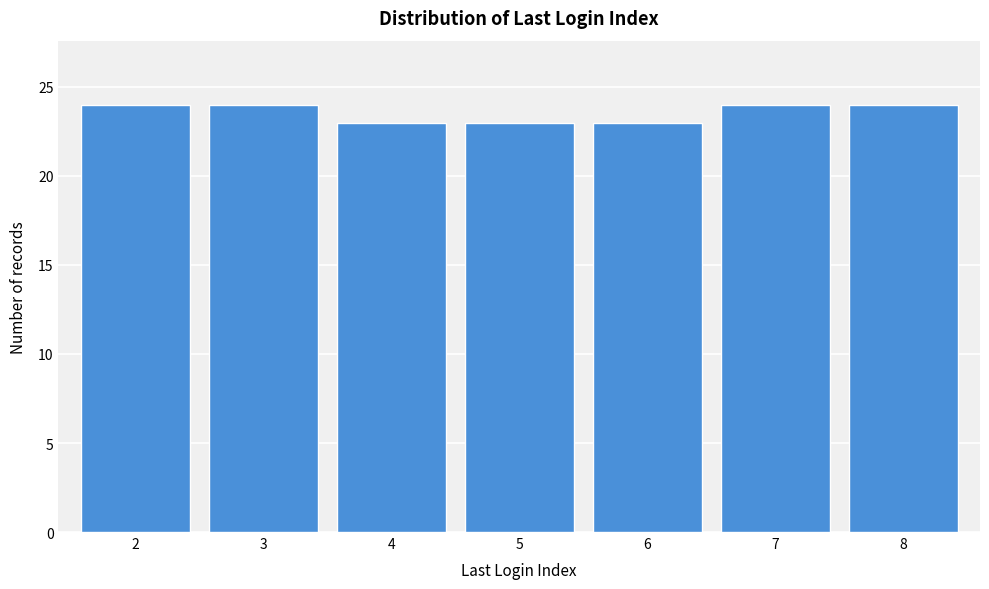

Reading left to right, transcribe all the data shown in this chart.

2=24	3=24	4=23	5=23	6=23	7=24	8=24